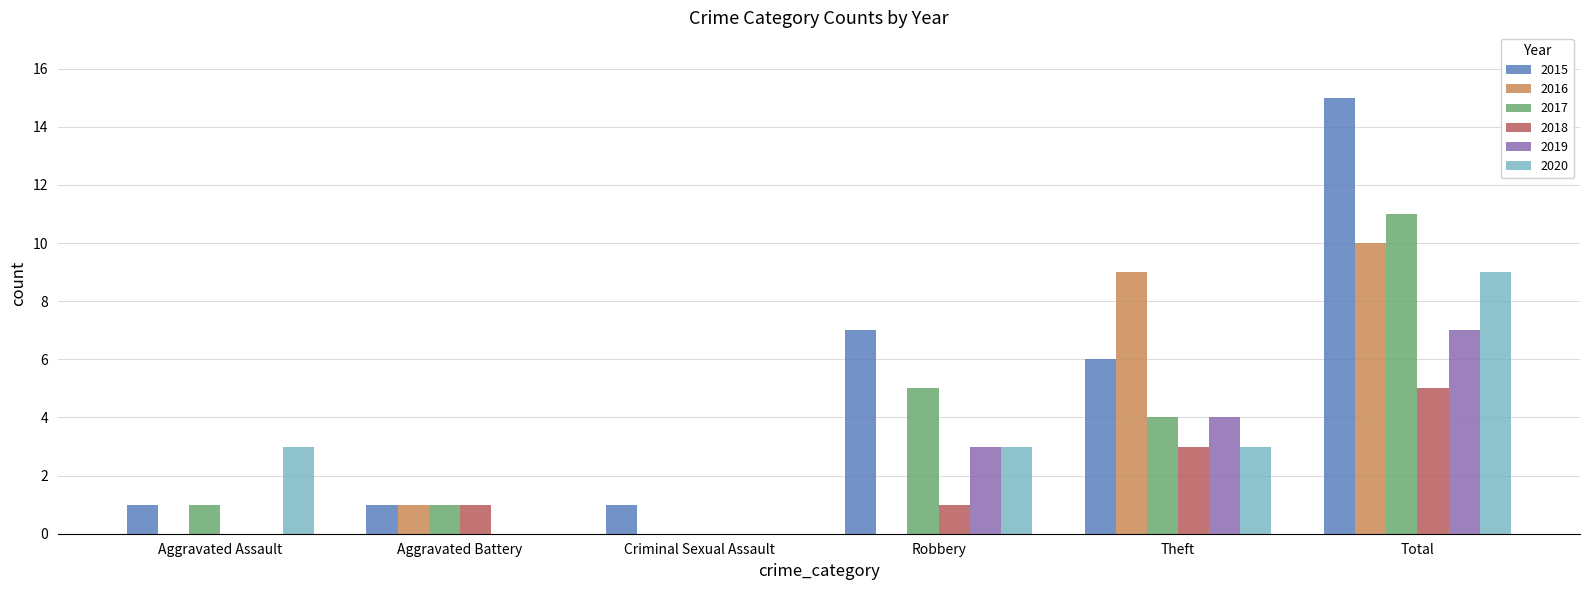

What is the maximum value shown in the chart?

15